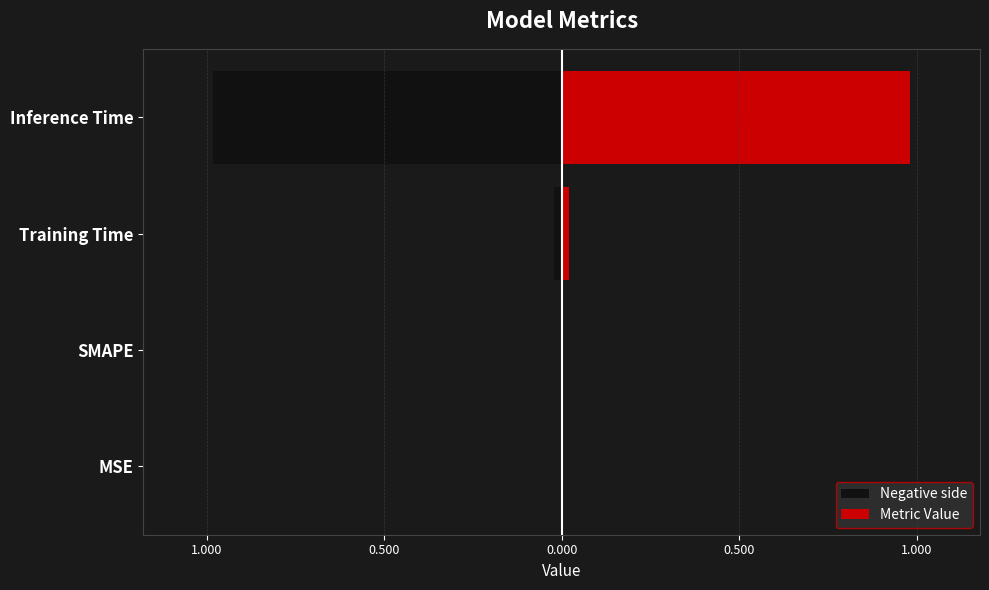

Which series has the largest total across all categories?

Metric Value